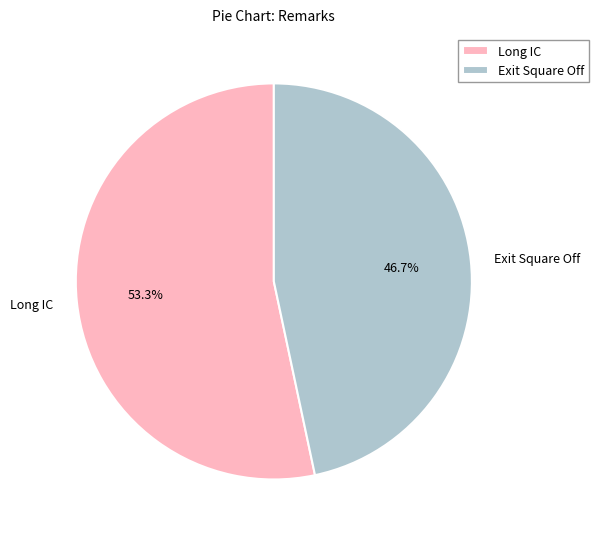

Do Long IC and Exit Square Off together represent more than half of the pie?

Yes